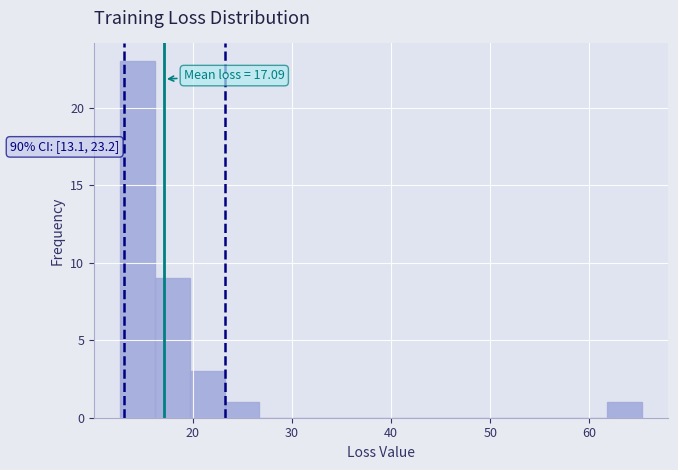

Read against the x-axis, roughly where is the centre of the tallest bar?

14